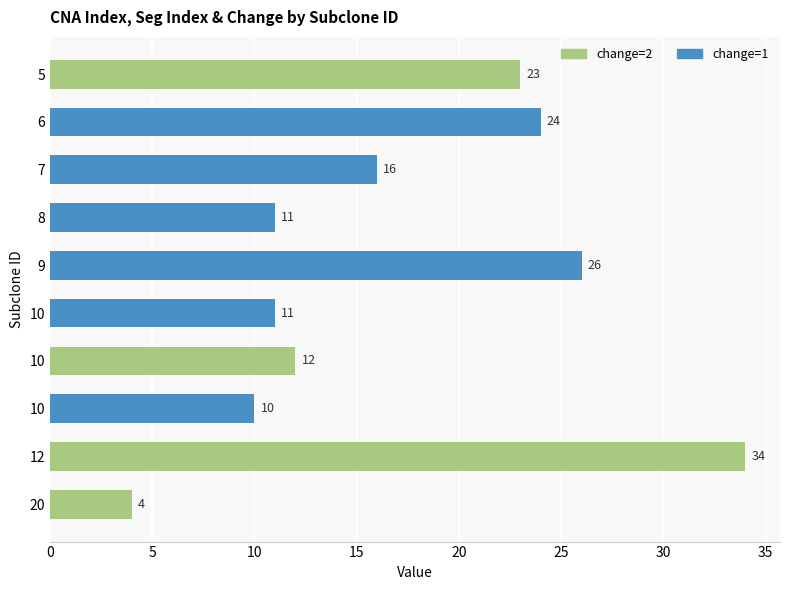

How many bars are there in total?

10